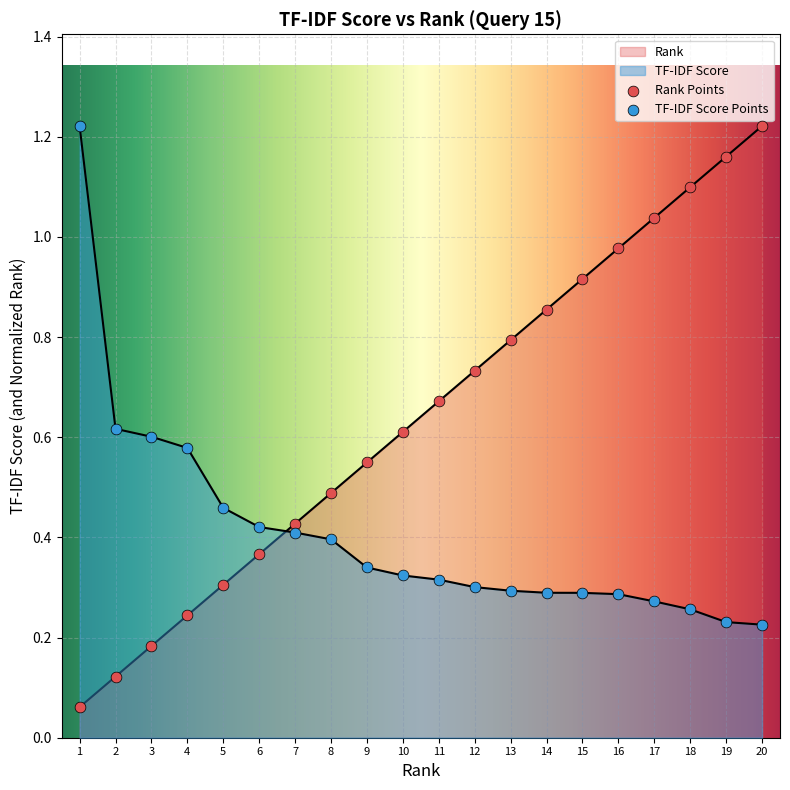

Which series reaches the minimum Y coordinate?

Rank